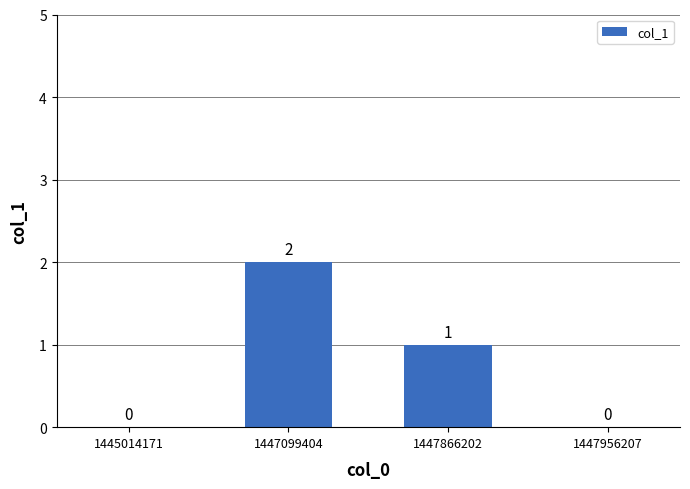

Reading left to right, list all the values displayed in this chart.

1445014171=0	1447099404=2	1447866202=1	1447956207=0